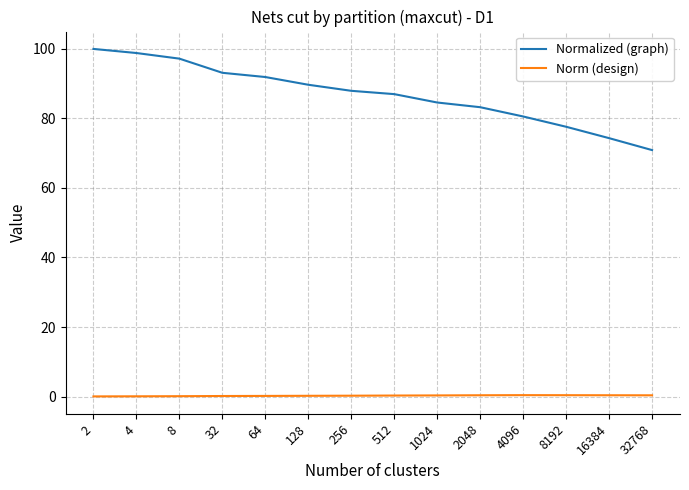

What is the maximum value shown in the chart?

100.0